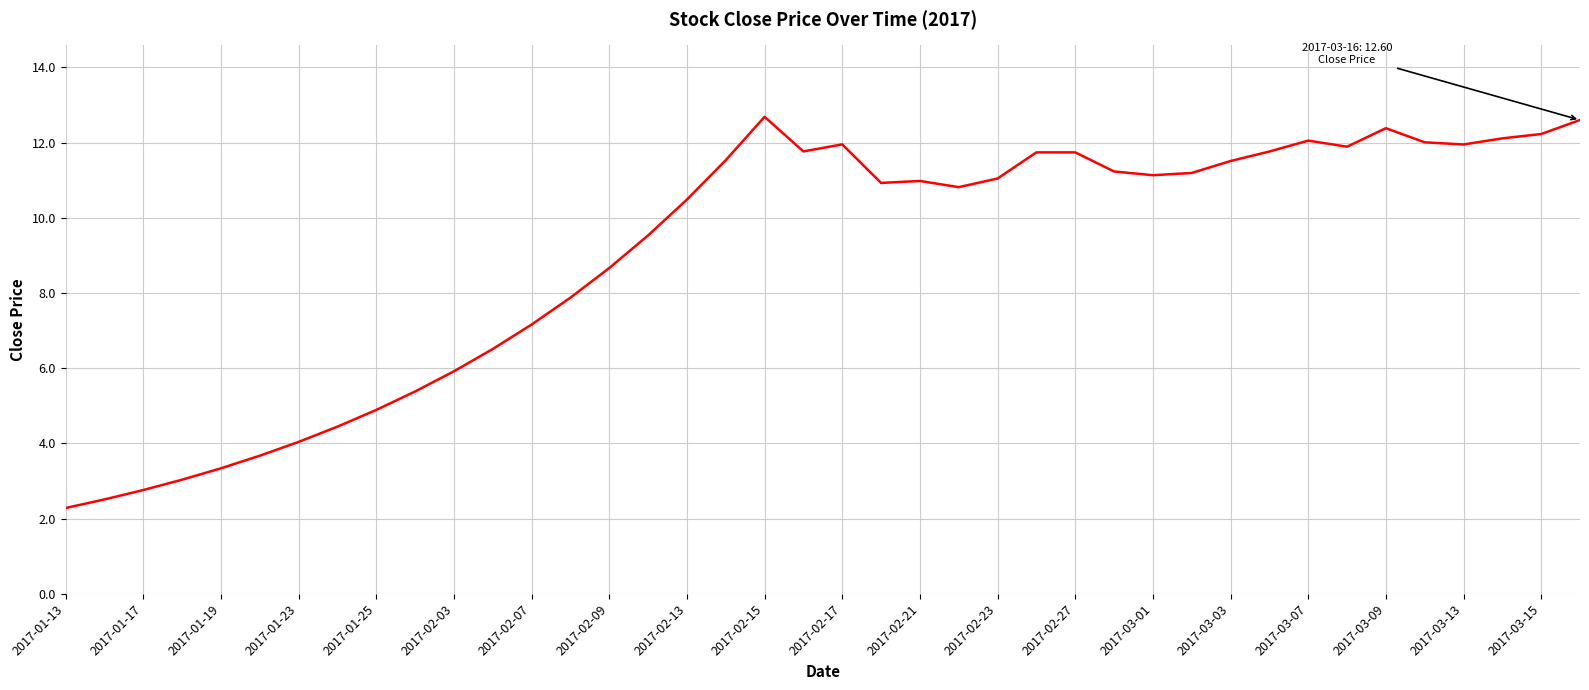

What is the smallest value displayed?

2.3